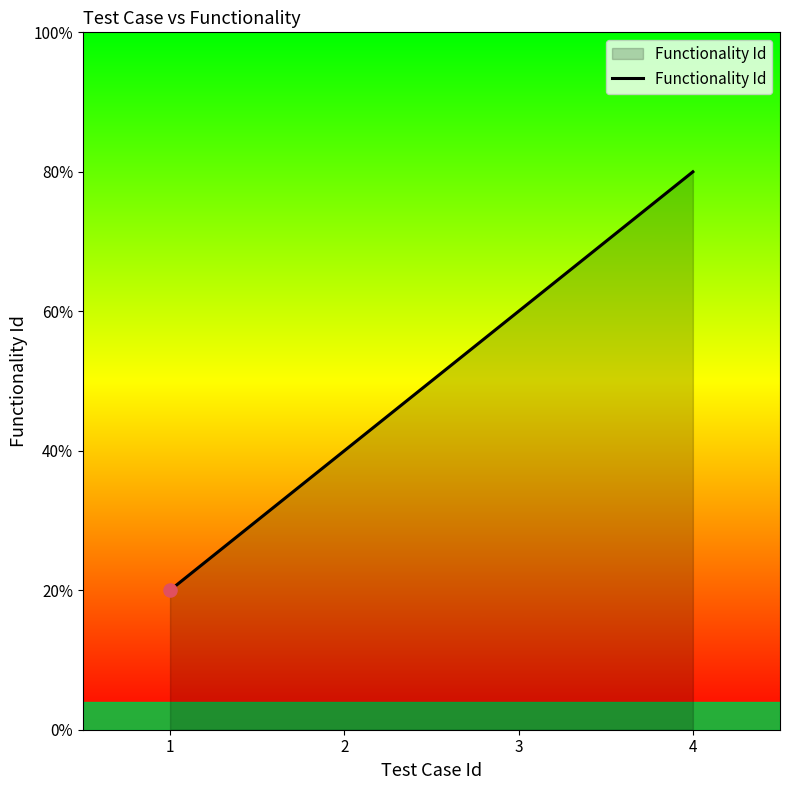

Which has a higher value, 1 or 3?

3